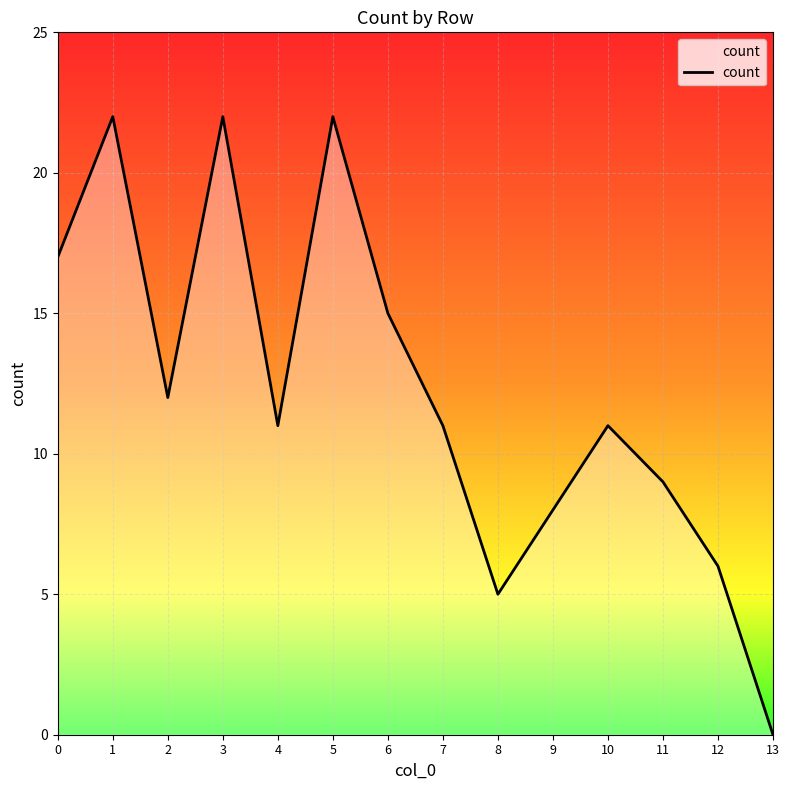

How many interior local valleys (lower than both neighbors) does the data have?

3